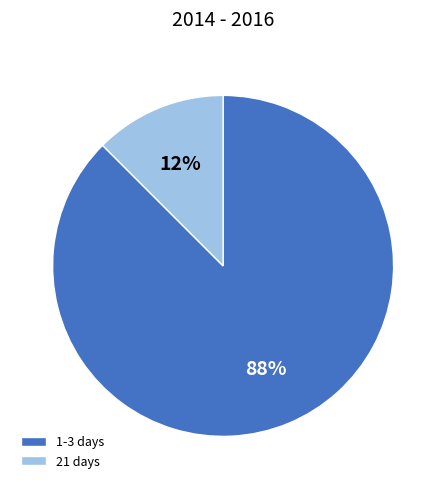

Combined, do 21 days and 1-3 days account for over 50%?

Yes